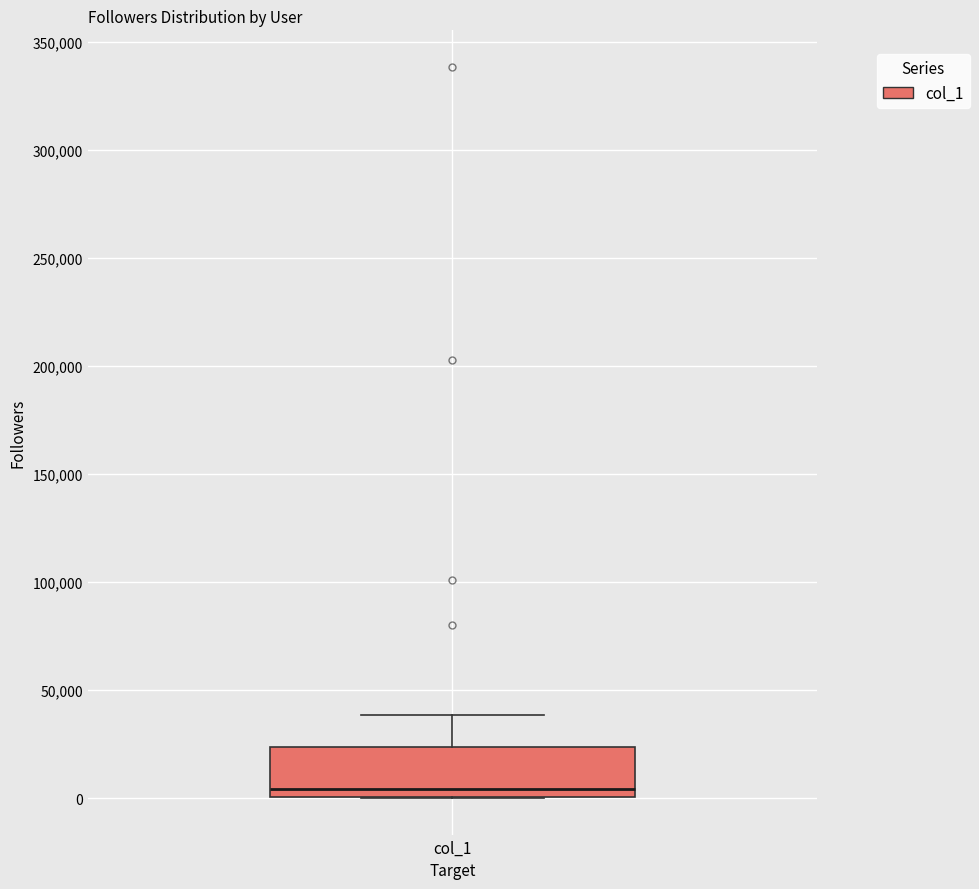

Read this box plot against the y-axis: the position of the median line, the range covered by the box, and the ends of both whiskers. The values are not printed on the chart, so give them approximately, as read against the axis.

median 5000, box 0 to 25000, whiskers 0 to 40000